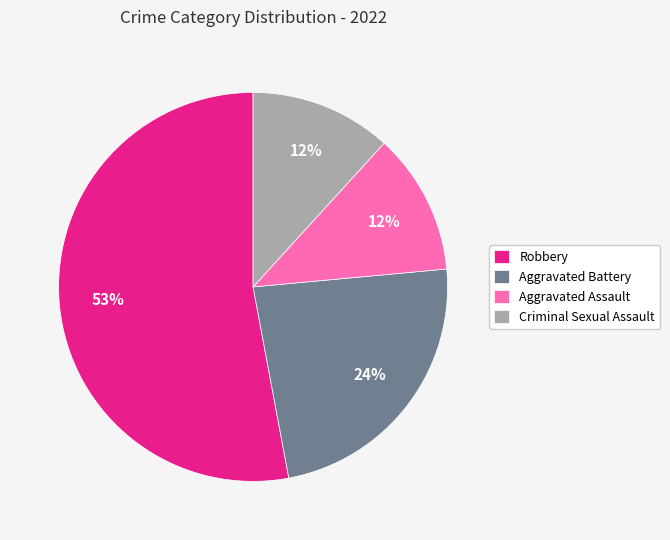

Combined, do Aggravated Assault and Criminal Sexual Assault account for over 50%?

No